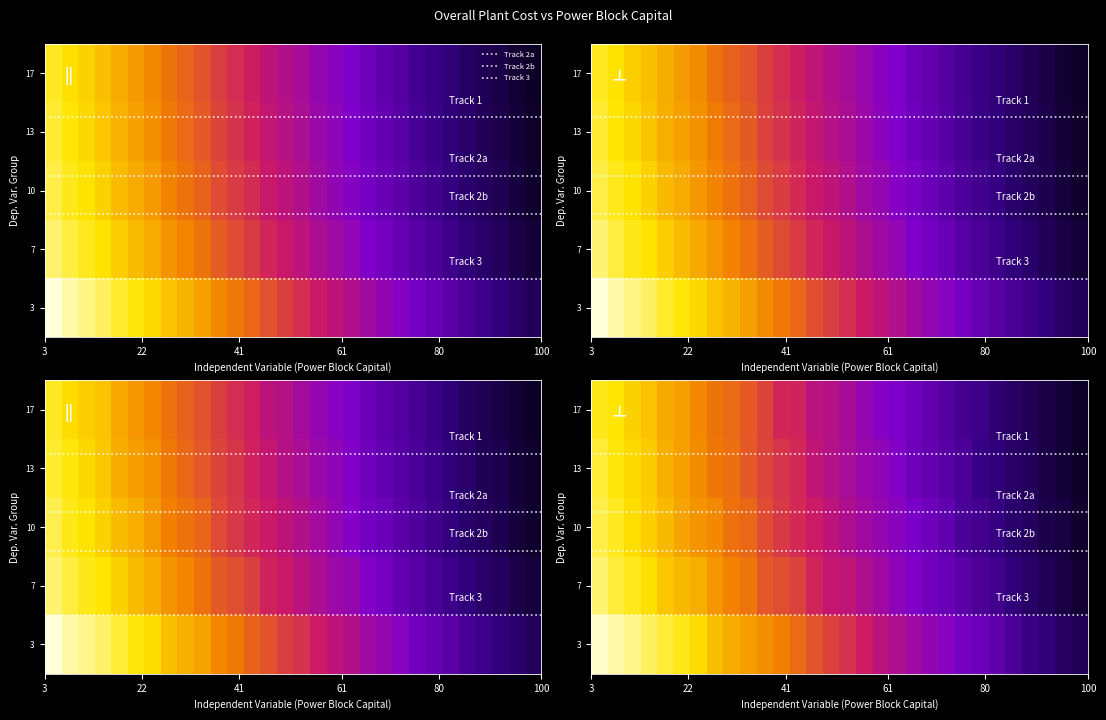

The value of Track 2b at 61 is 1.2. True or false?

False